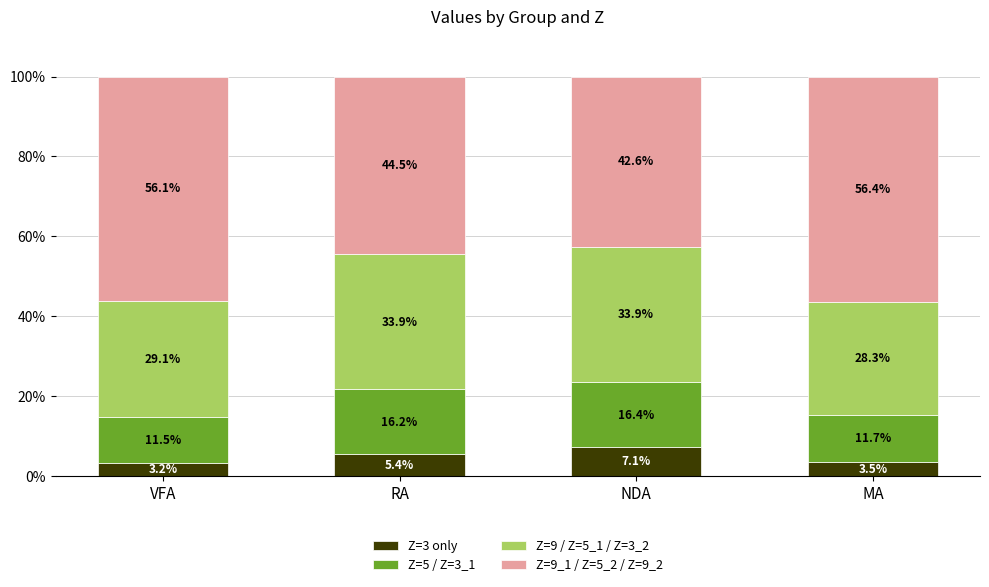

What is the sum of the Z=3 only values at NDA and VFA?

10.3